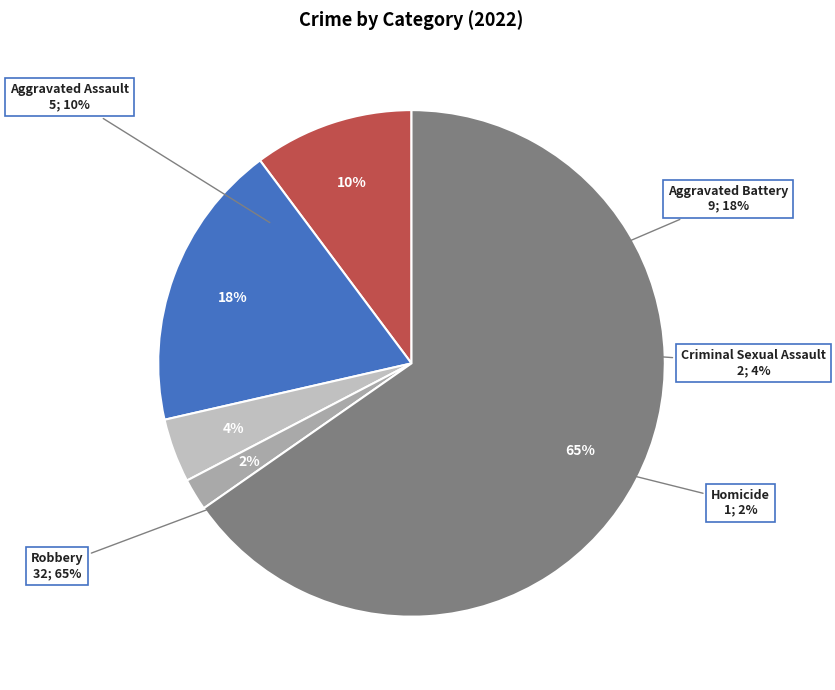

Which has a higher value, Aggravated Battery or Robbery?

Robbery